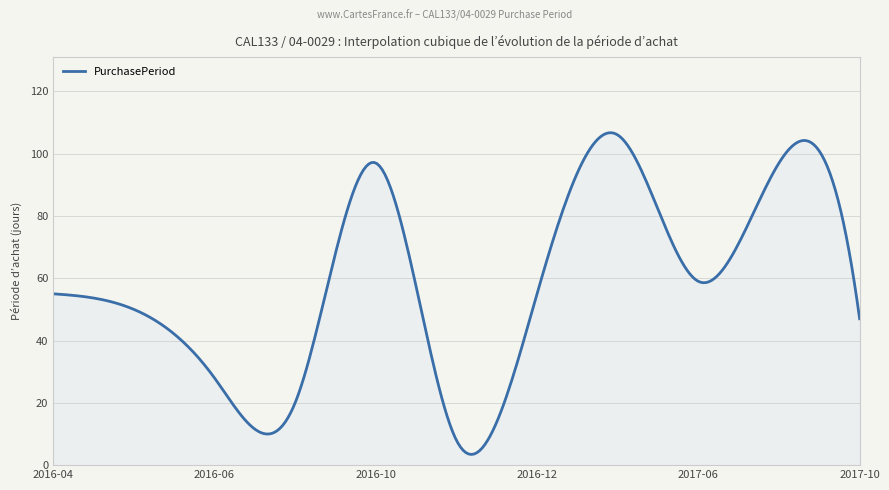

How many lines are shown in the chart?

1